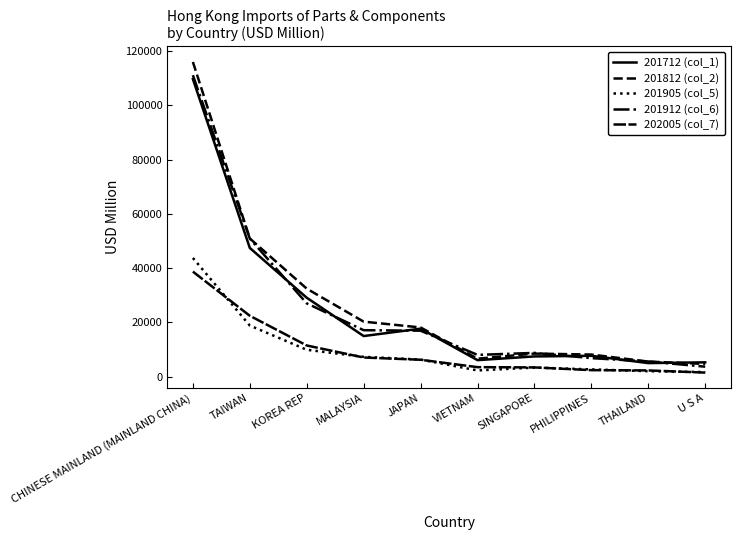

Does the chart display data point markers on the line(s)?

No